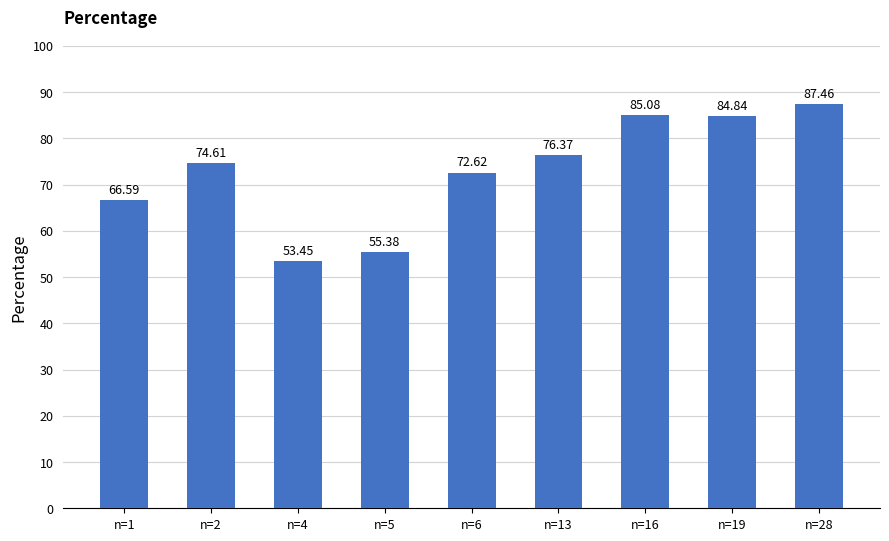

Rank the categories by value from highest to lowest.

n=28, n=16, n=19, n=13, n=2, n=6, n=1, n=5, n=4